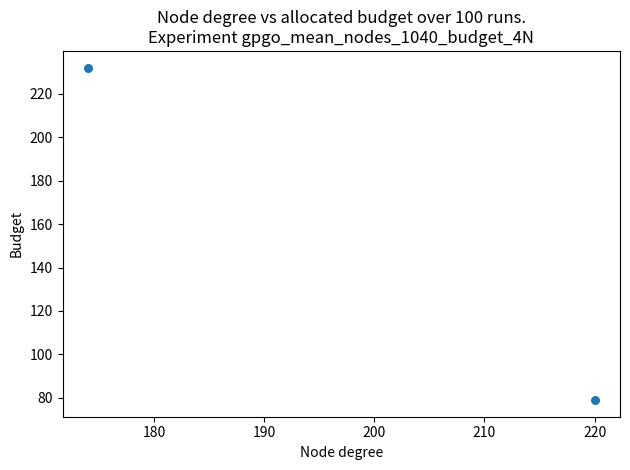

What is the range of Y values (max minus min)?

153